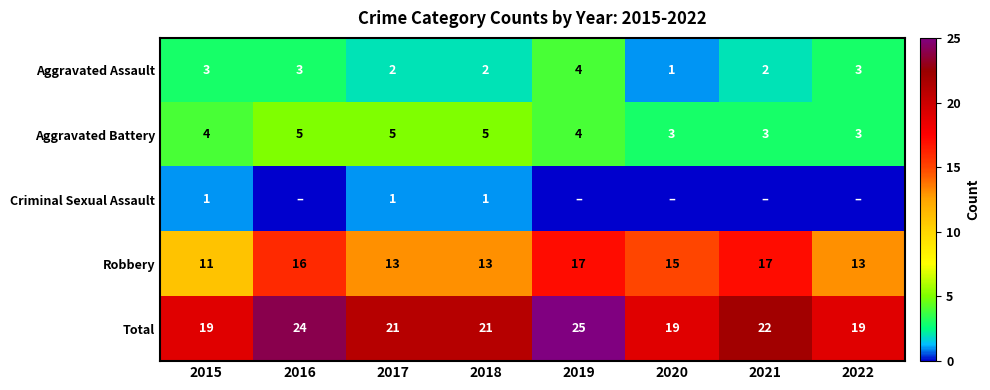

The value of Aggravated Battery at 2017 is 3. True or false?

False